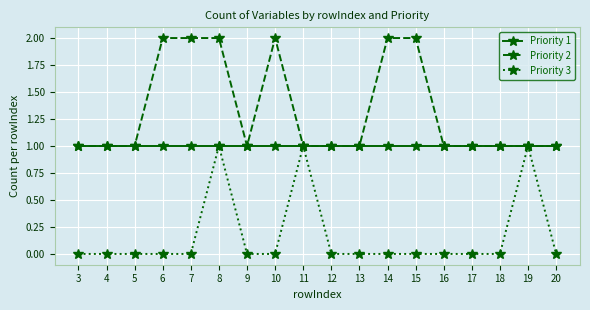

Rank the series by their average value, from lowest to highest.

Priority 3, Priority 1, Priority 2